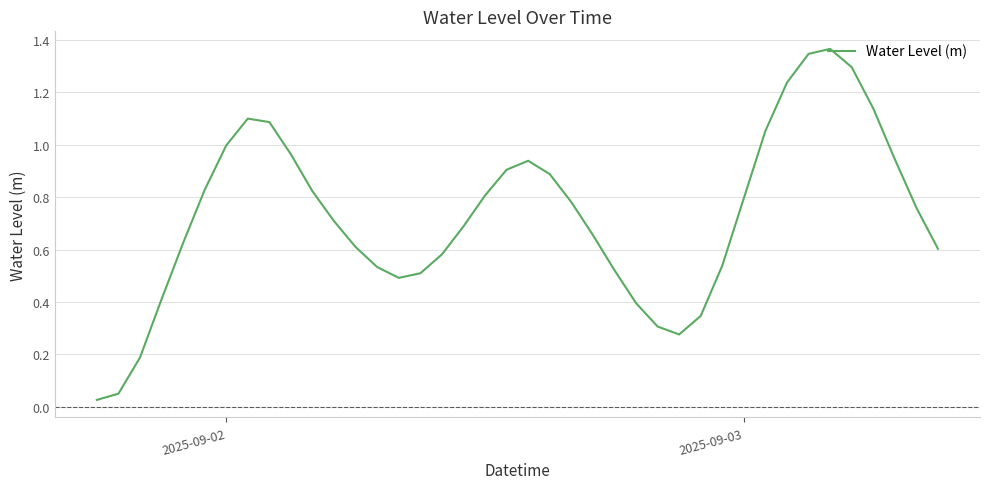

Does the chart have visible grid lines?

Yes